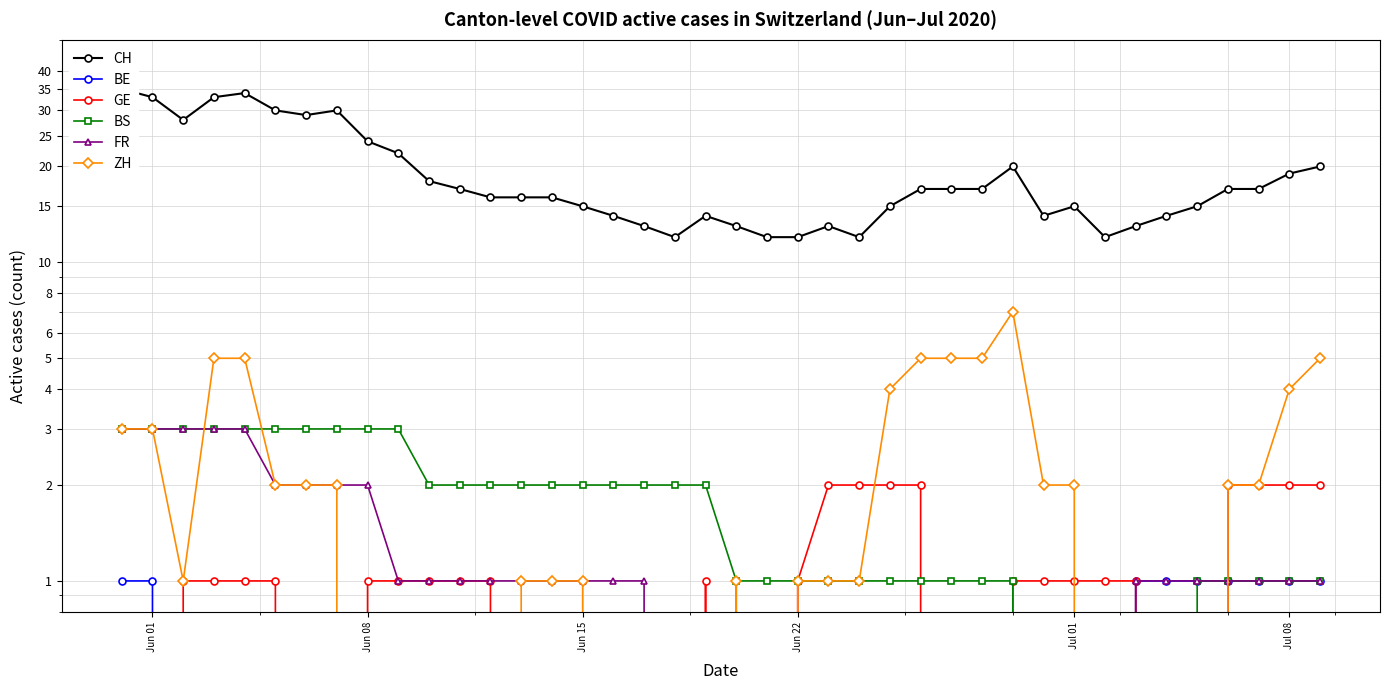

Is this an area chart (filled region under the line)?

No